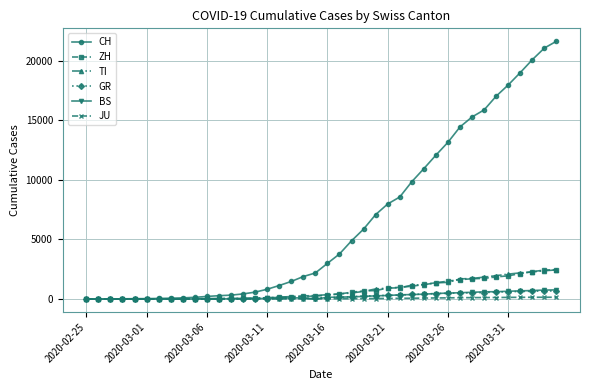

Which series has the largest total across all categories?

CH